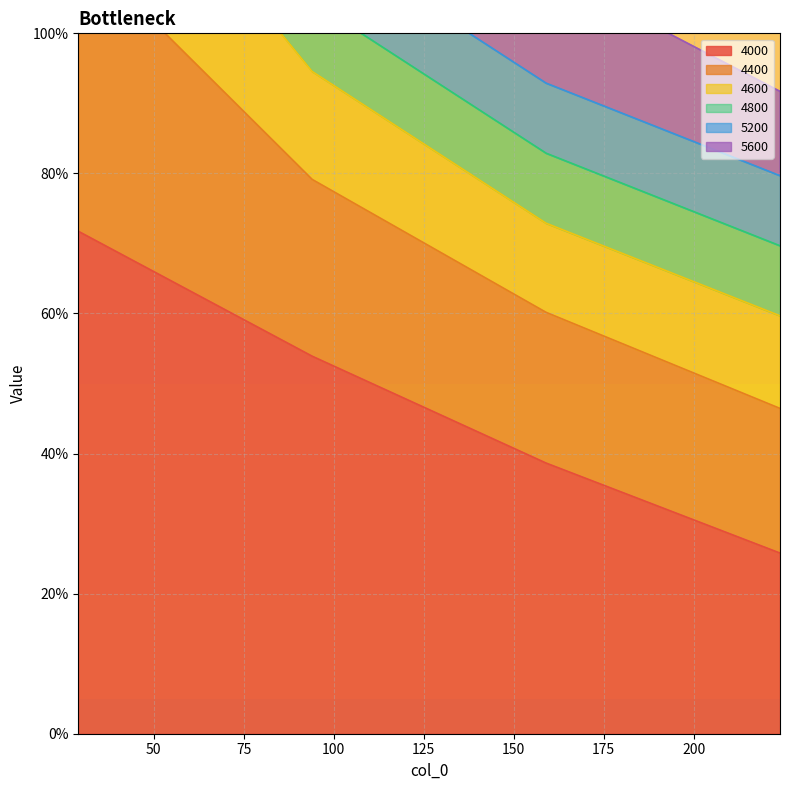

True or false: 5600 and 4400 intersect in this chart.

False